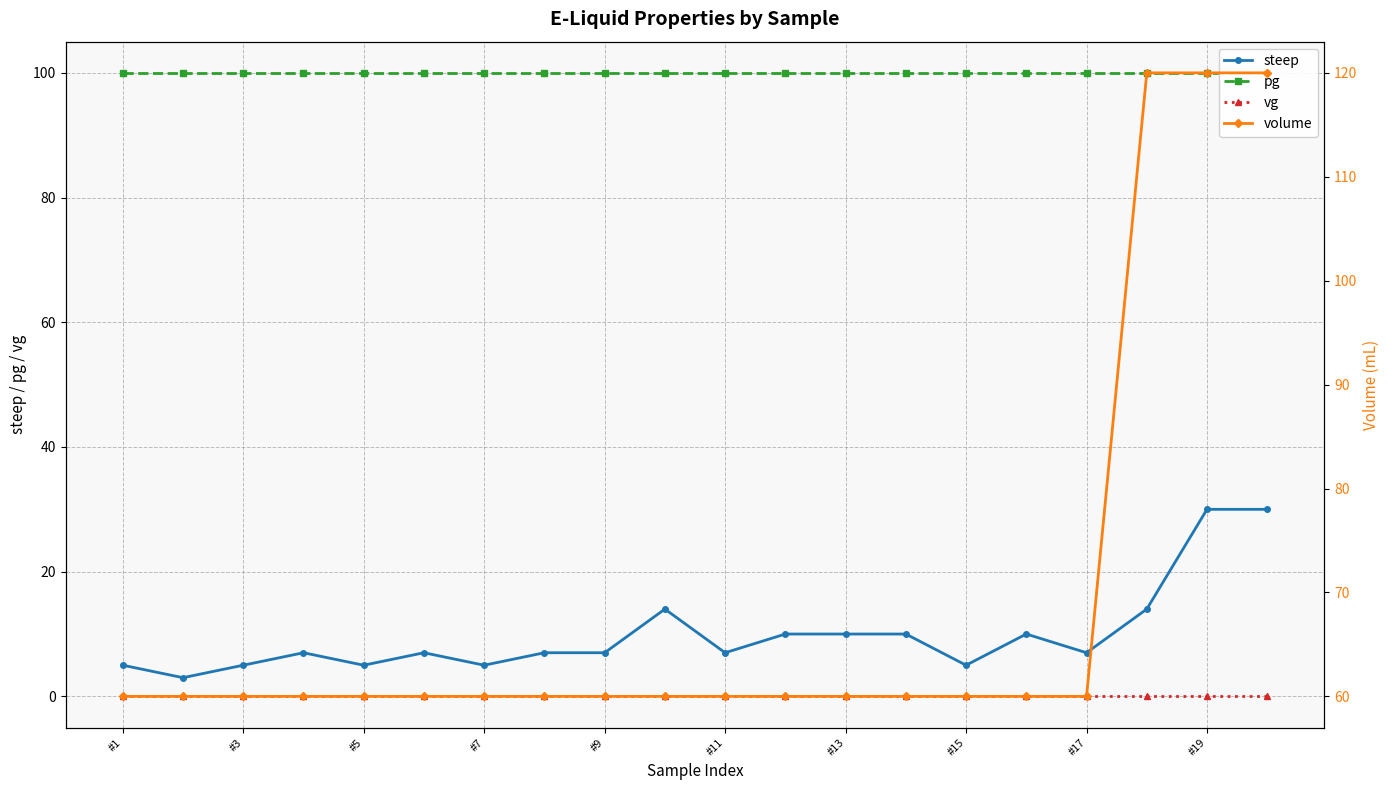

True or false: vg and steep cross at least once.

False